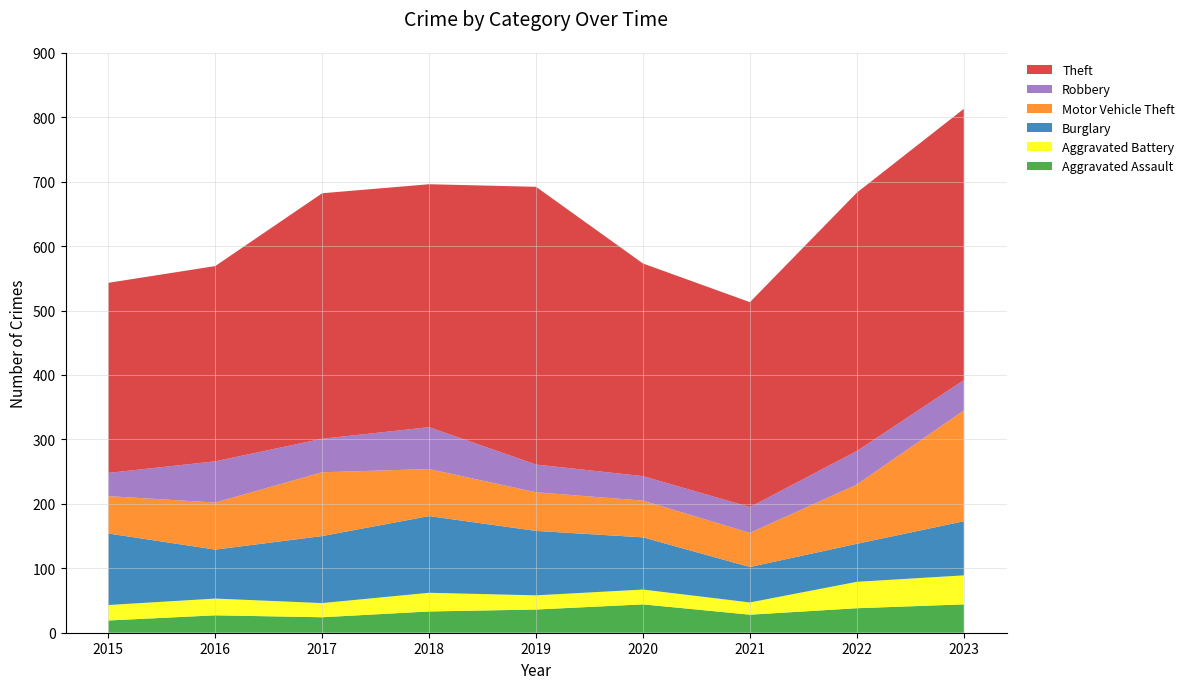

Reading right to left, extract all data points from this chart.

Aggravated Assault: 44	38	28	44	36	33	24	27	19
Aggravated Battery: 45	41	19	23	22	29	22	26	24
Burglary: 84	59	55	81	100	119	104	76	111
Motor Vehicle Theft: 172	92	53	57	60	73	99	73	58
Robbery: 47	52	40	38	43	65	52	64	36
Theft: 421	401	318	330	431	377	381	303	295